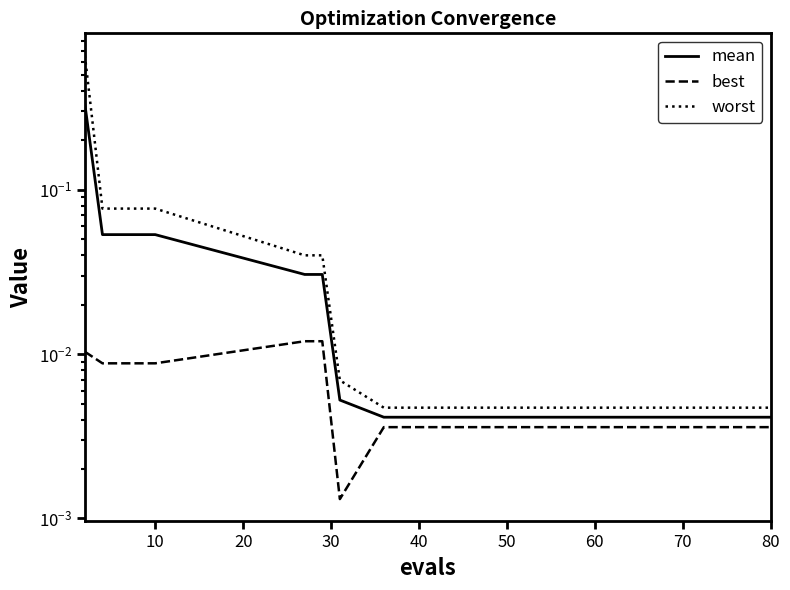

Reading left to right, extract all data points from this chart.

mean: 0.3	0.1	0.1	0.1	0.1	0.0	0.0	0.0	0.0	0.0	0.0	0.0	0.0	0.0	0.0	0.0	0.0	0.0	0.0	0.0
best: 0.0	0.0	0.0	0.0	0.0	0.0	0.0	0.0	0.0	0.0	0.0	0.0	0.0	0.0	0.0	0.0	0.0	0.0	0.0	0.0
worst: 0.7	0.1	0.1	0.1	0.1	0.0	0.0	0.0	0.0	0.0	0.0	0.0	0.0	0.0	0.0	0.0	0.0	0.0	0.0	0.0